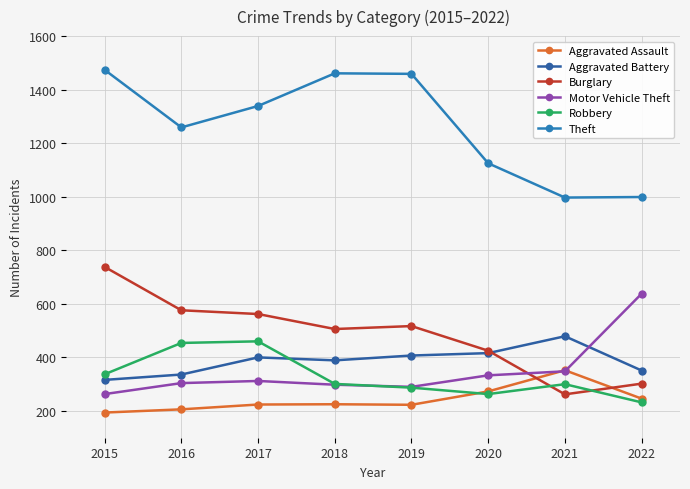

Which series ends up on top after the final intersection of Aggravated Battery and Motor Vehicle Theft?

Motor Vehicle Theft